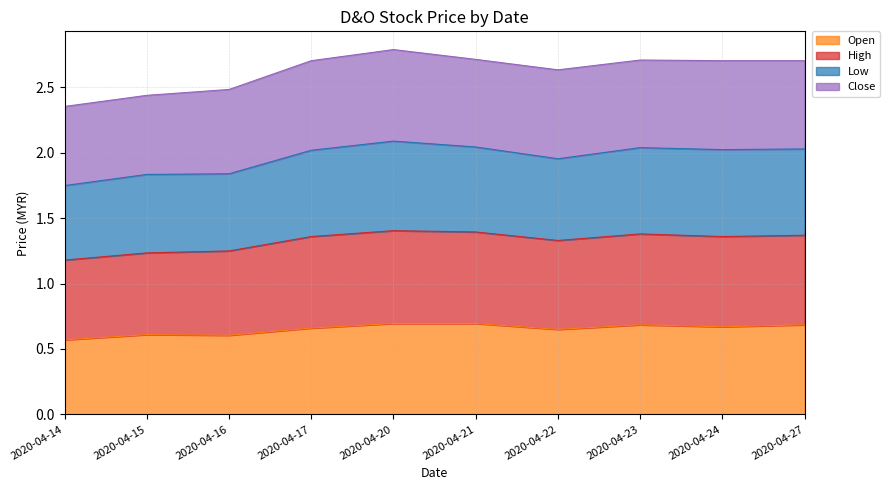

How many lines are shown in the chart?

4